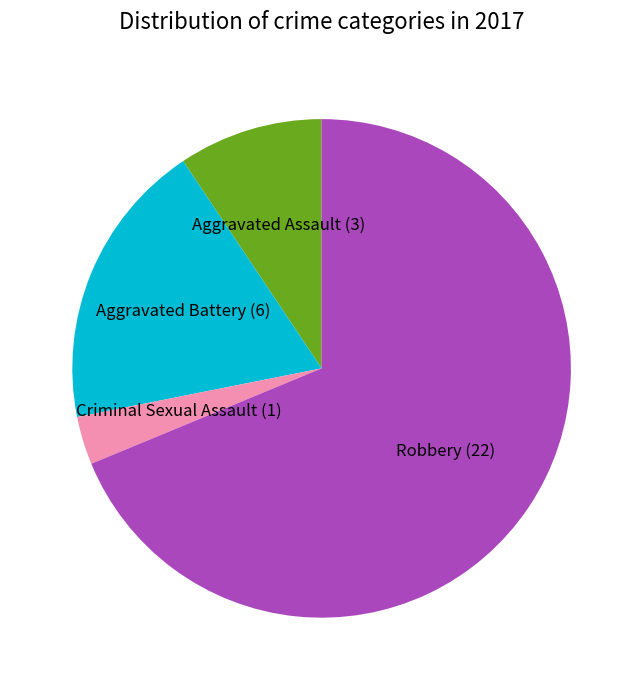

Between Robbery and Criminal Sexual Assault, which is larger?

Robbery